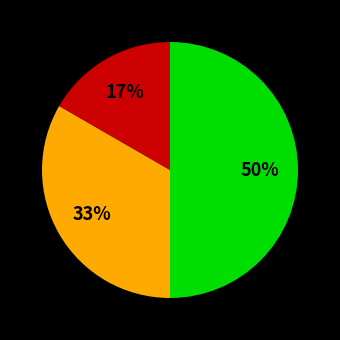

To the nearest percent, what is the average slice percentage?

33%